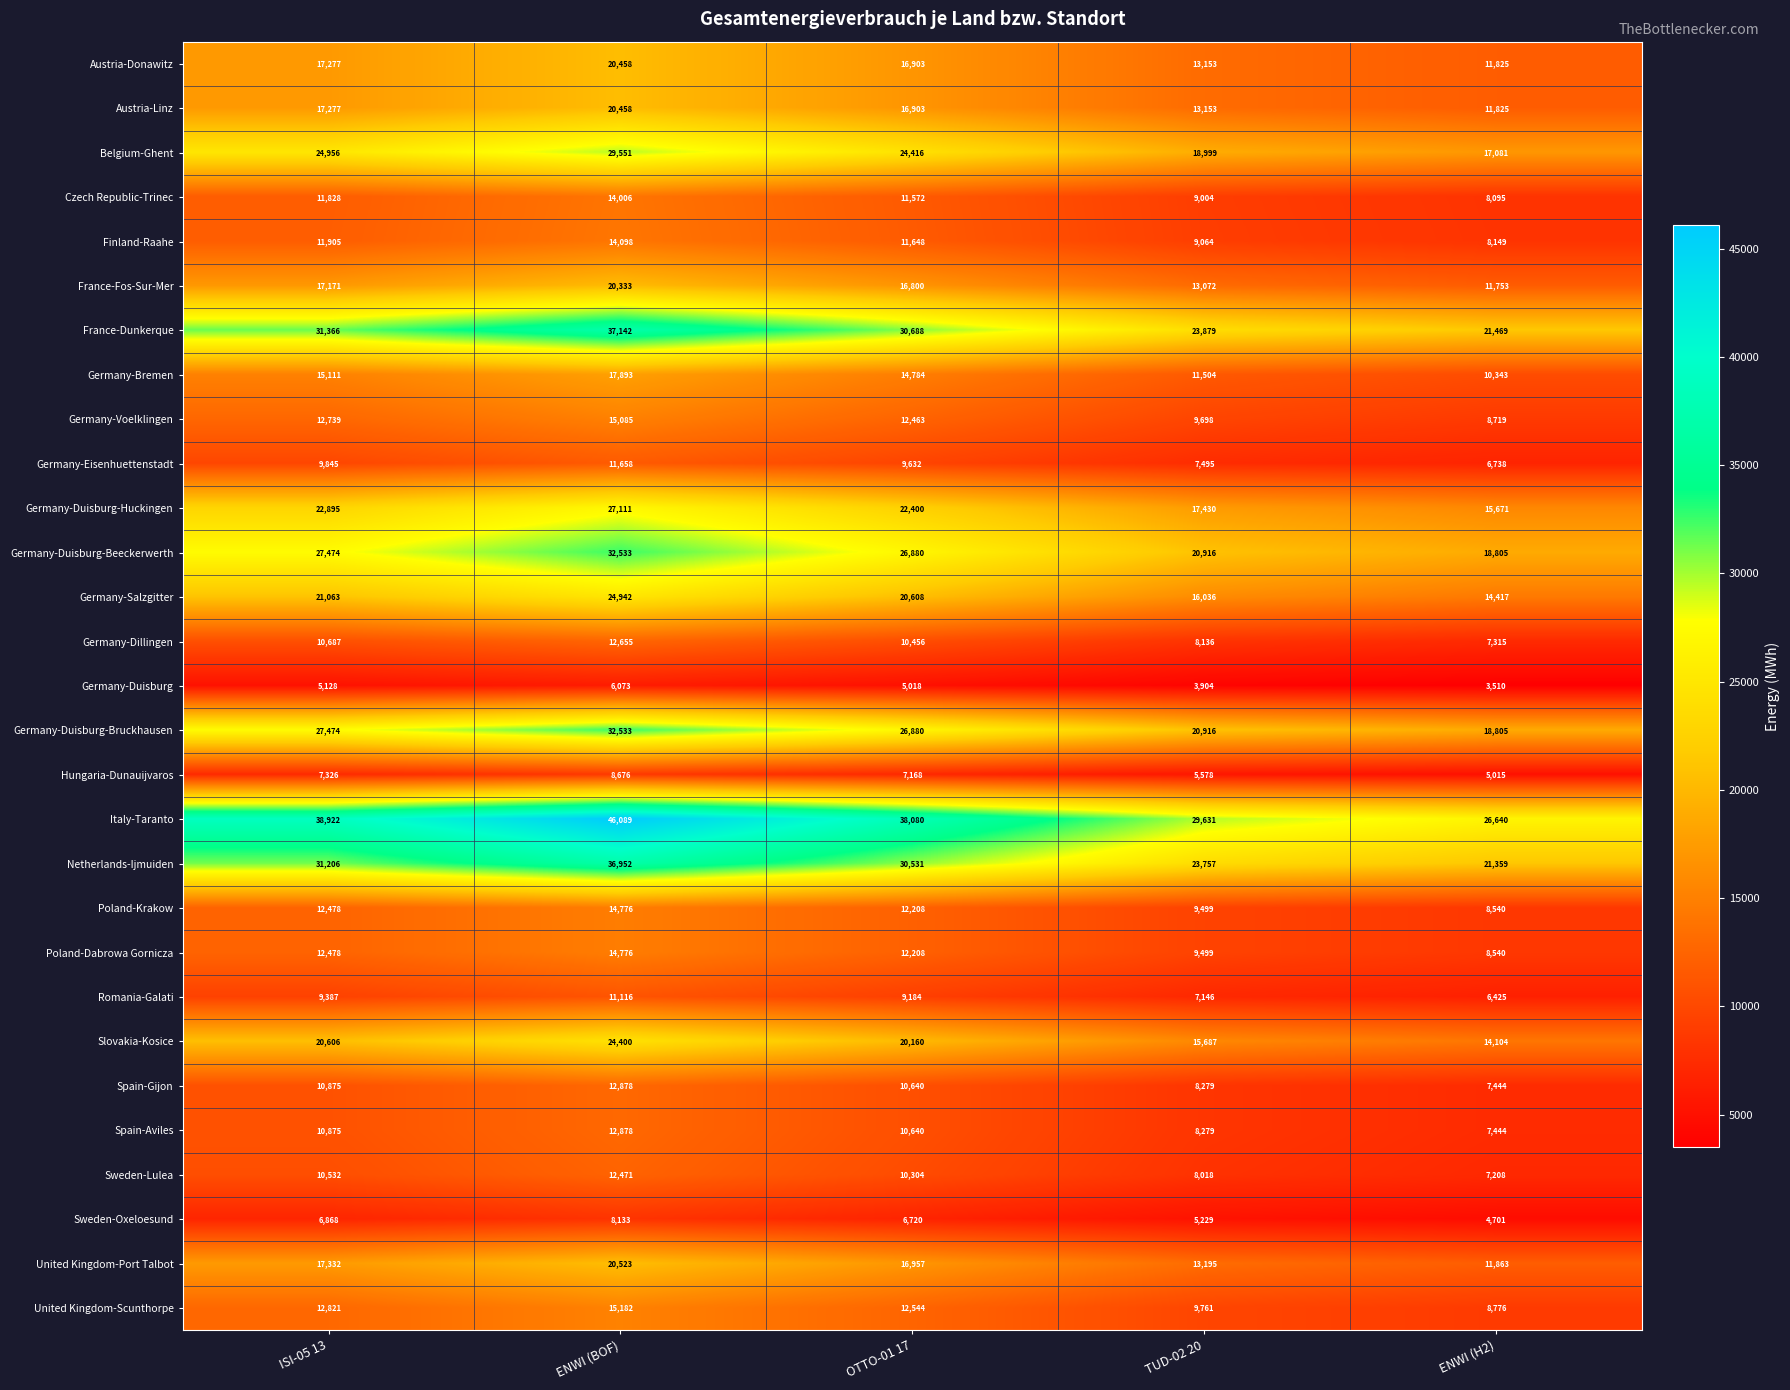

What is the difference between the maximum and minimum values in the Germany-Eisenhuettenstadt series?

4920